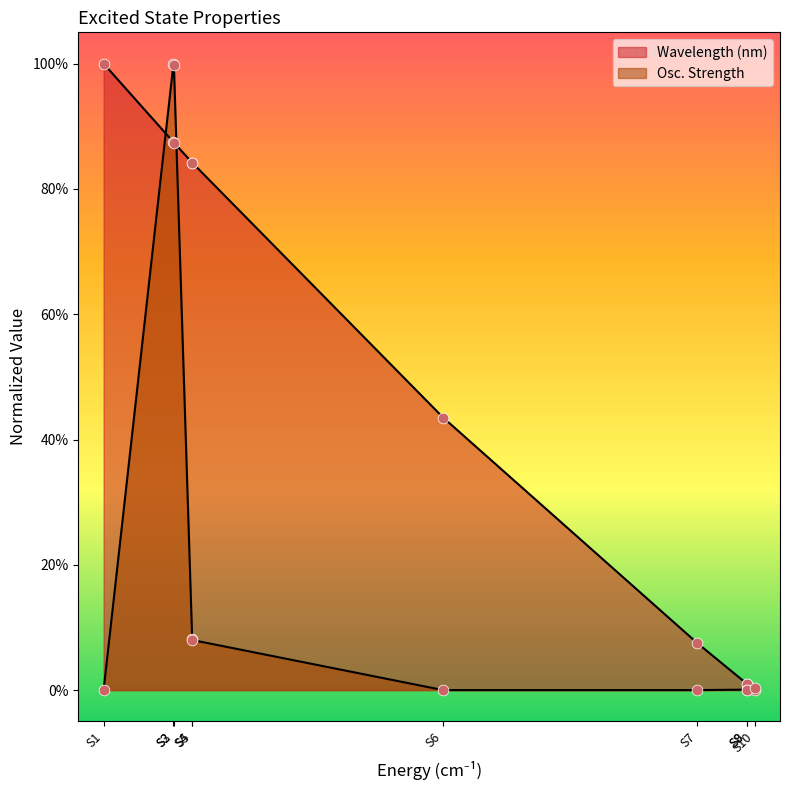

What are all the series names shown in the legend?

Wavelength (nm), Osc. Strength